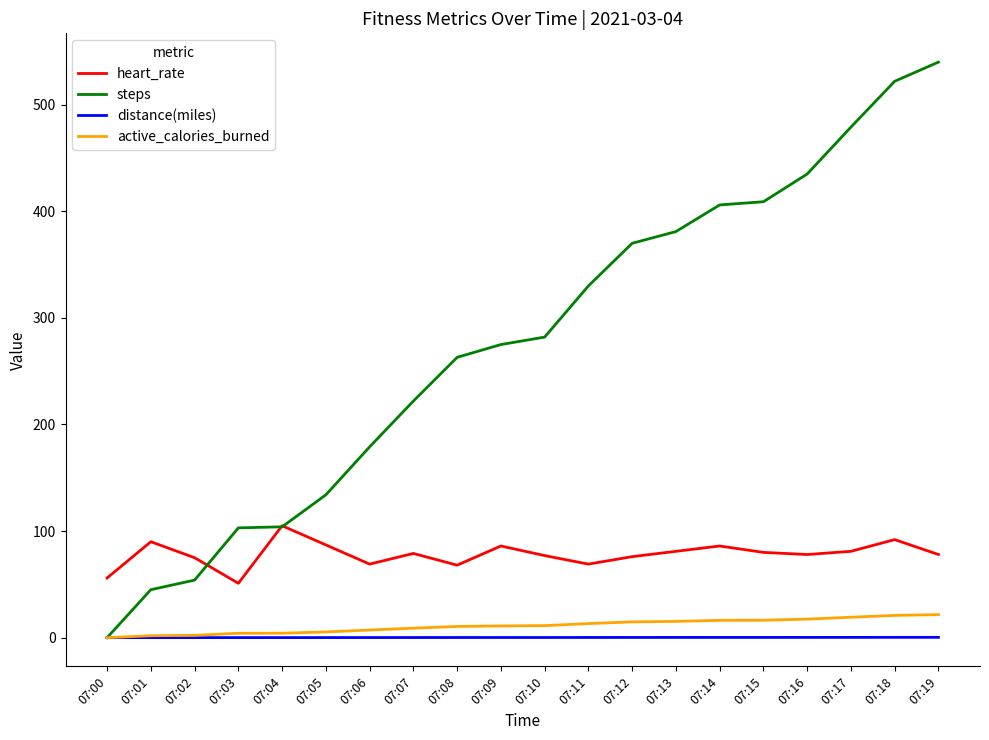

Which series has the widest spread of values?

steps